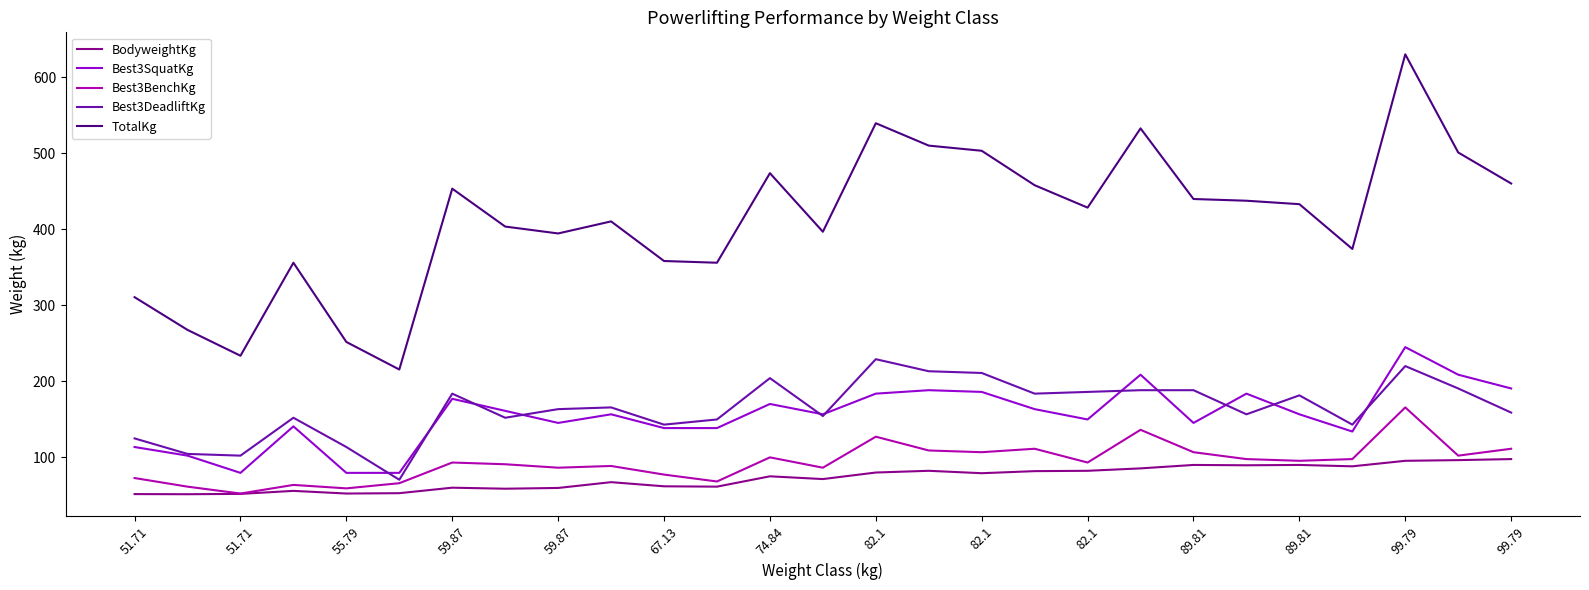

In Best3DeadliftKg, how many points are lower than both neighbors (excluding endpoints)?

8